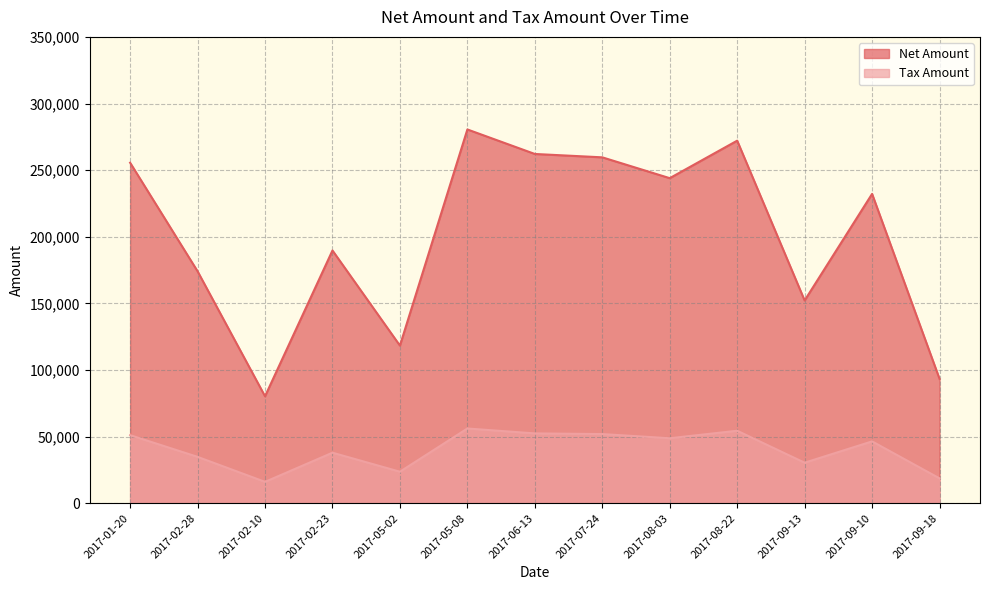

At which label does Tax Amount first exceed 46435?

2017-01-20